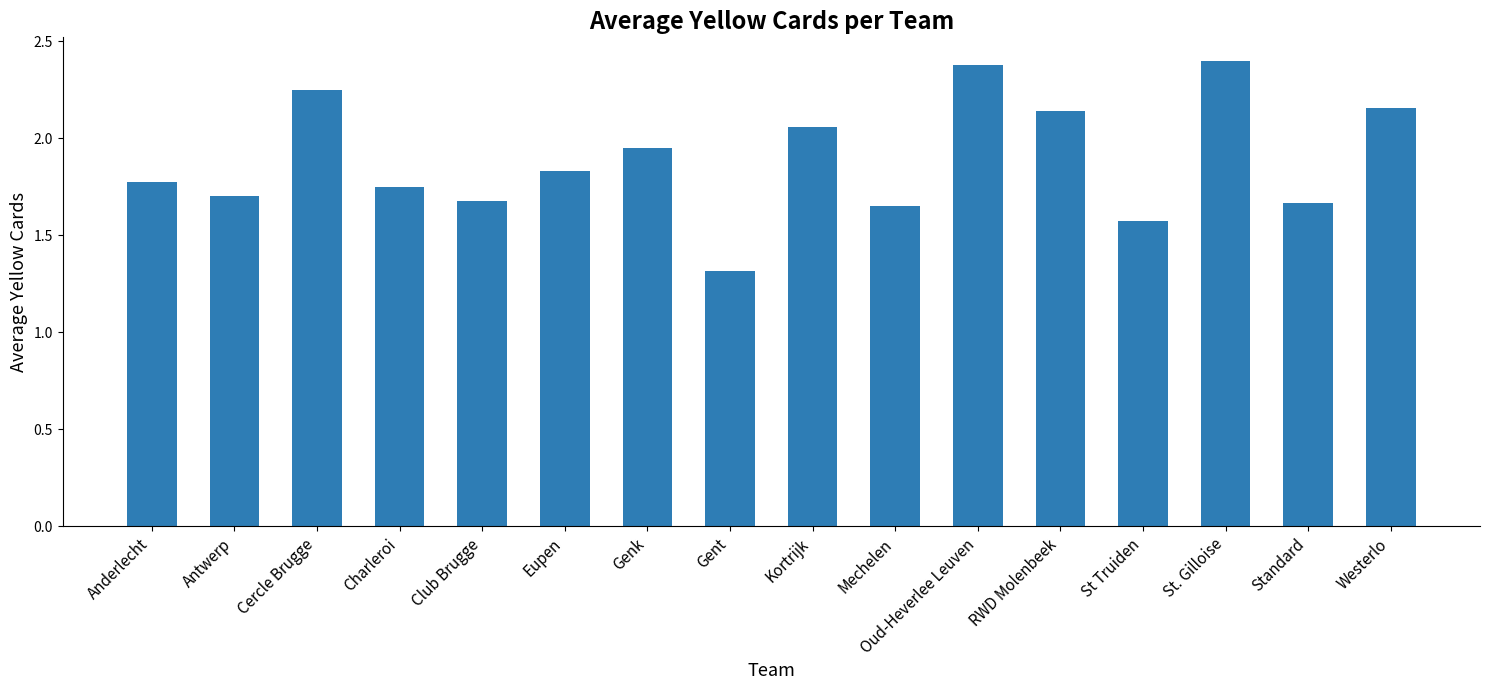

What is the minimum value shown in the chart?

1.3